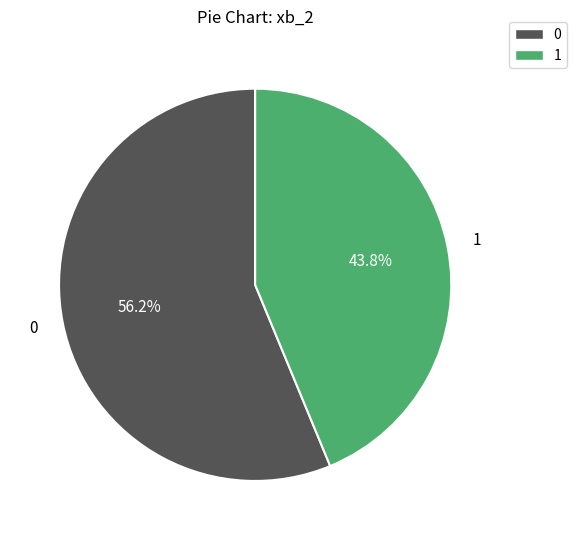

Is there a majority slice in this chart?

Yes